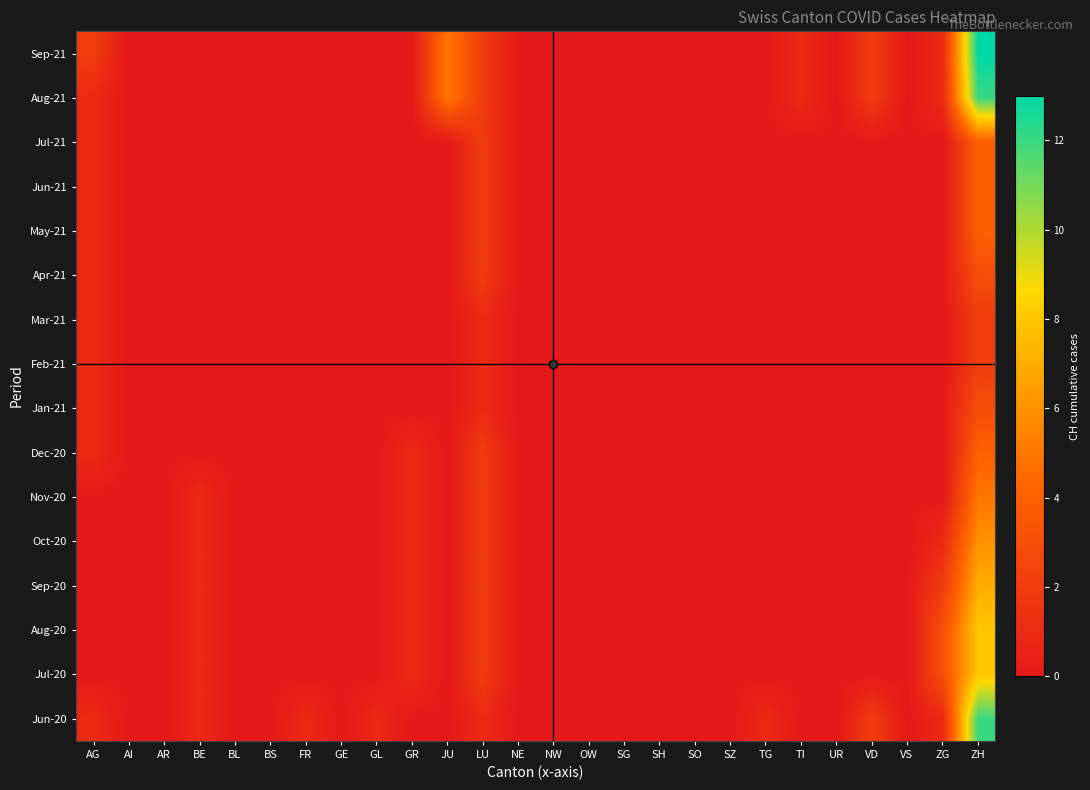

What is the total value across all series at LU?

28